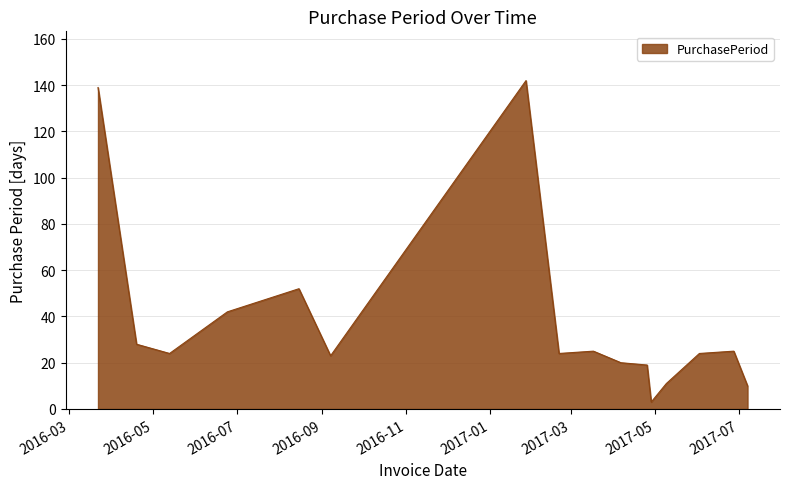

What is the greatest value displayed?

142